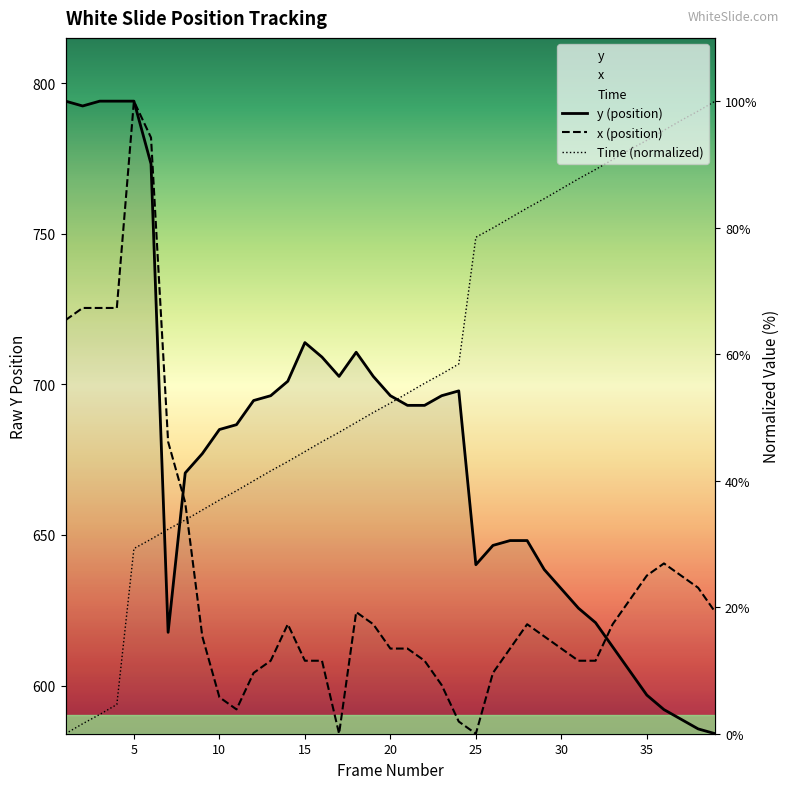

What is the average value of the Time (normalized) series?

57.0